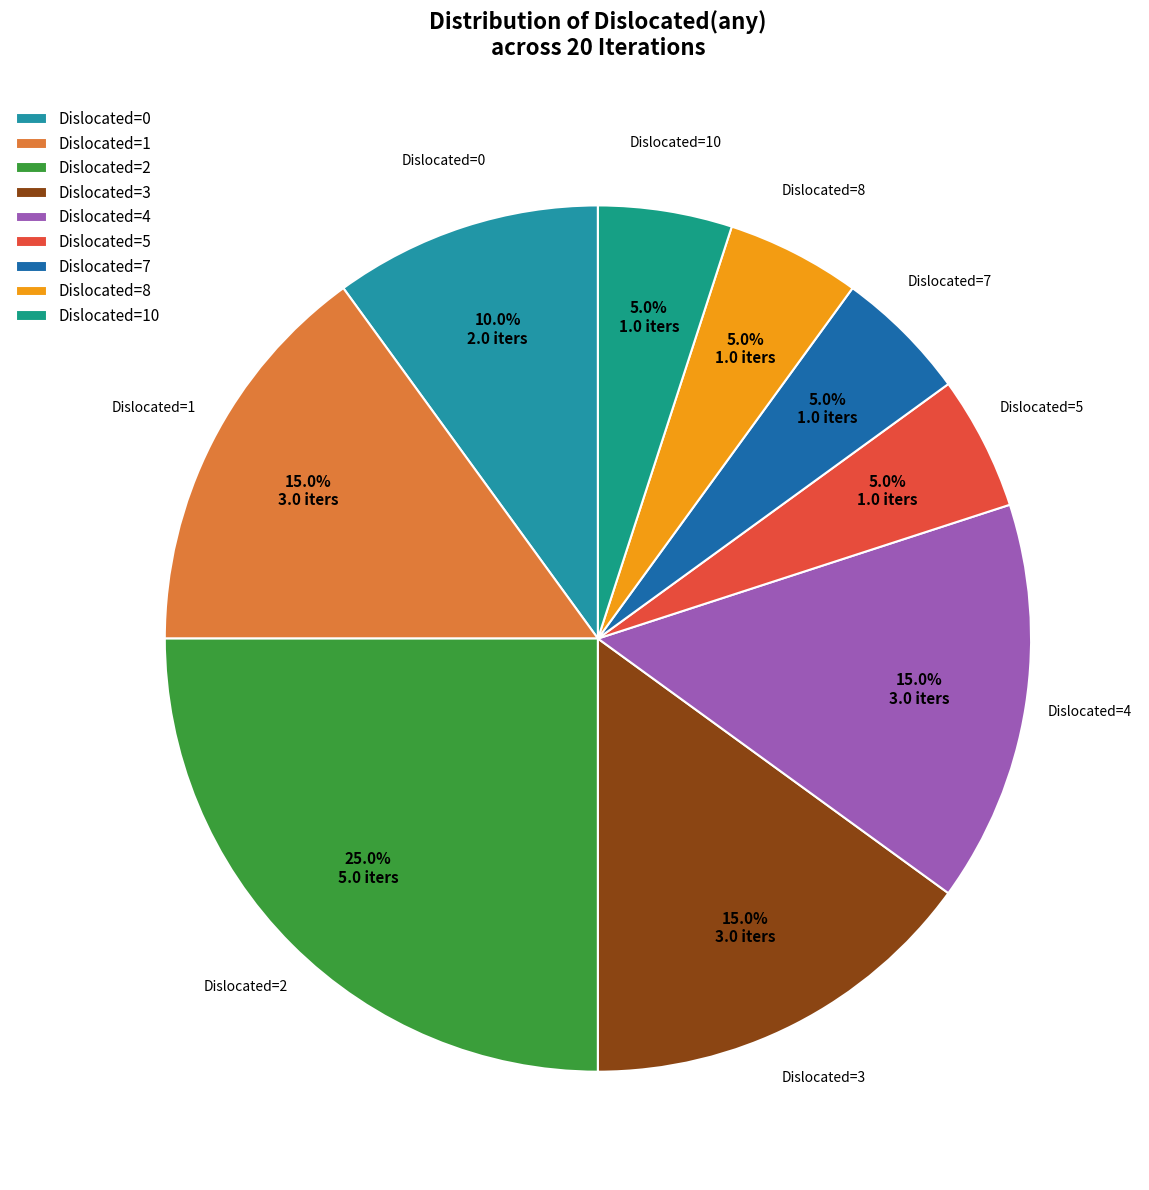

What is the ratio of the value at Dislocated=1 to the value at Dislocated=3?

1.0